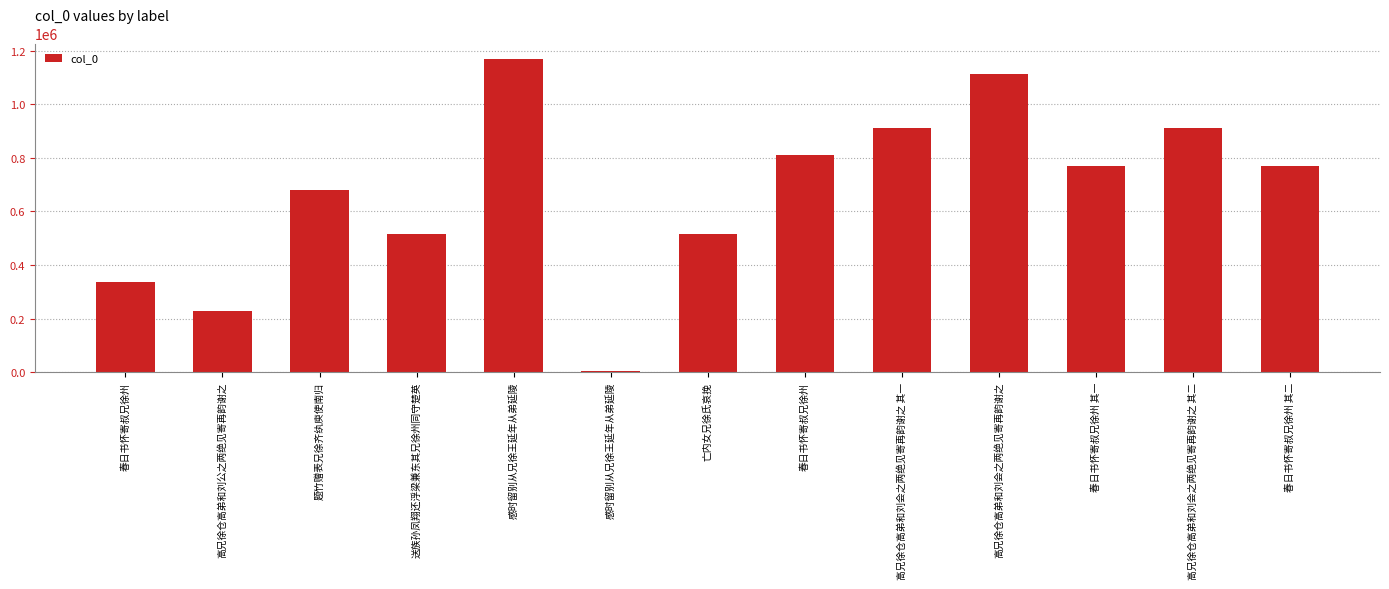

Where is the data nearest to the value 586897?

亡内女兄徐氏哀挽